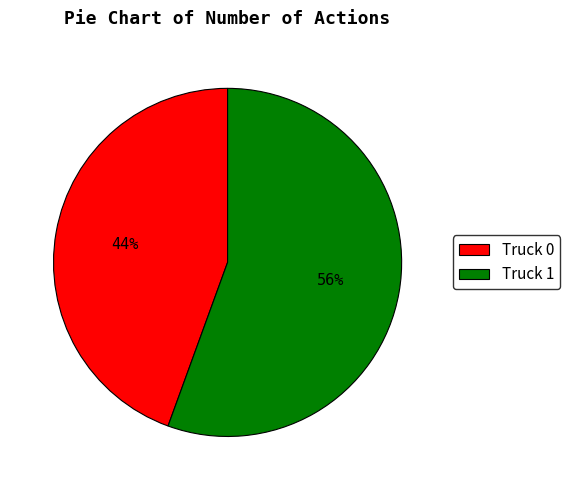

To the nearest percent, what is the combined percentage of Truck 0 and Truck 1?

100%